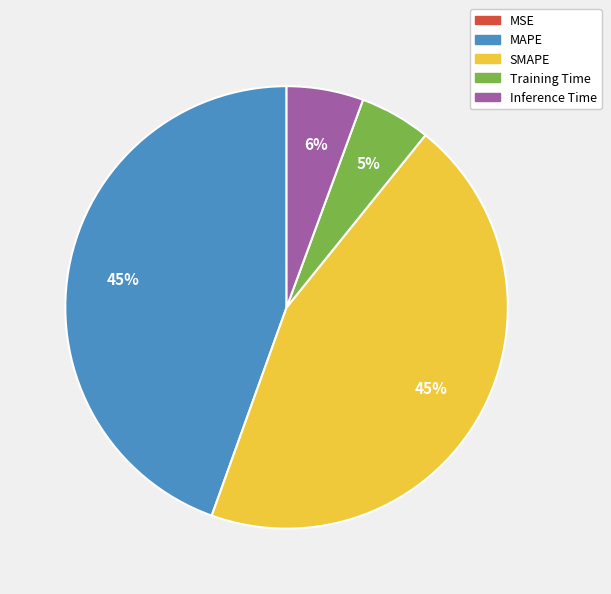

To the nearest percent, what is the combined percentage of Inference Time and SMAPE?

50%